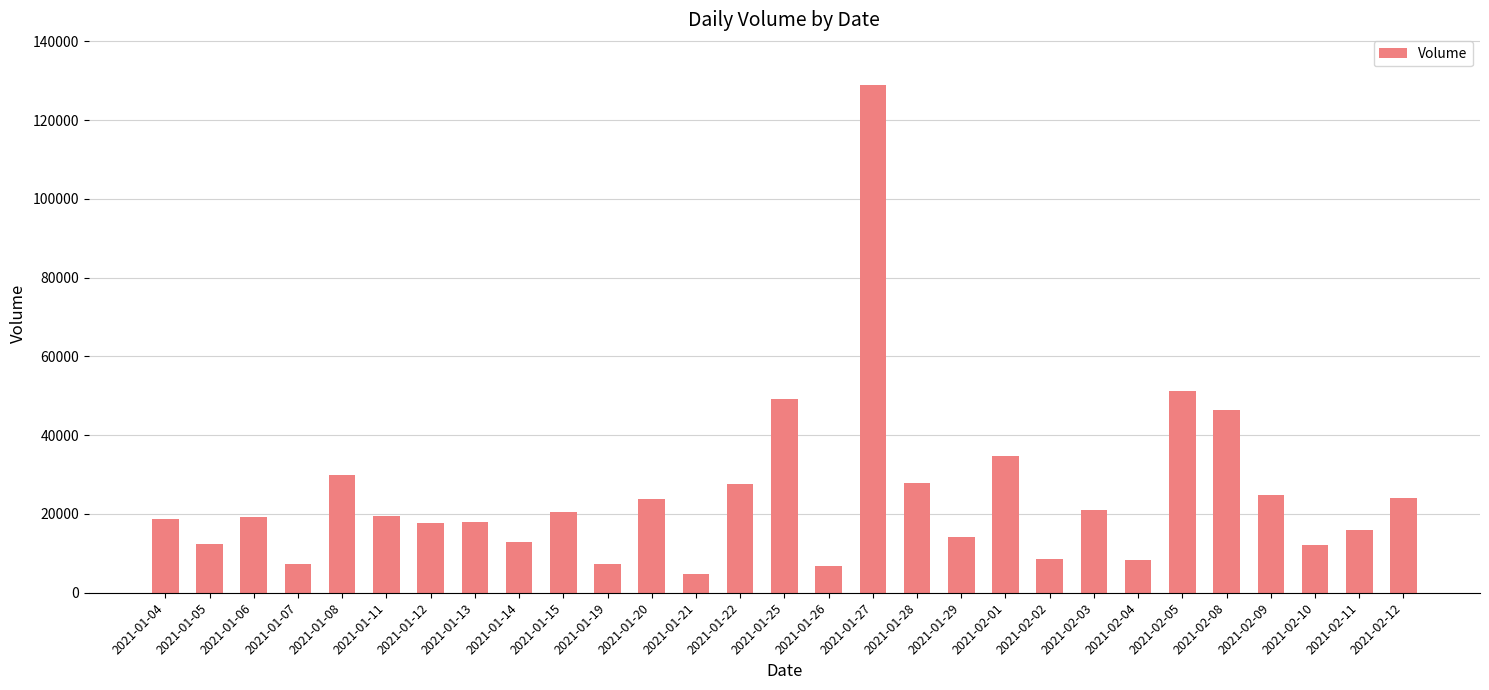

At which category does the chart reach its peak across all series?

2021-01-27